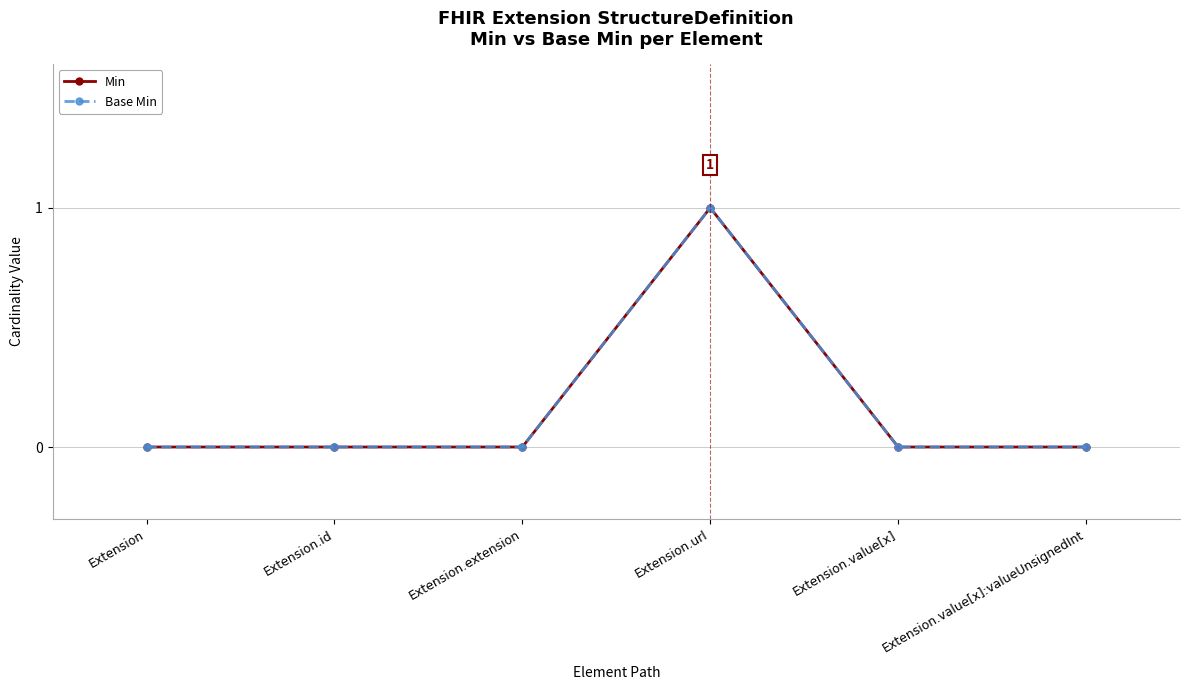

List the labels in order of Min value, smallest first.

Extension, Extension.id, Extension.extension, Extension.value[x], Extension.value[x]:valueUnsignedInt, Extension.url